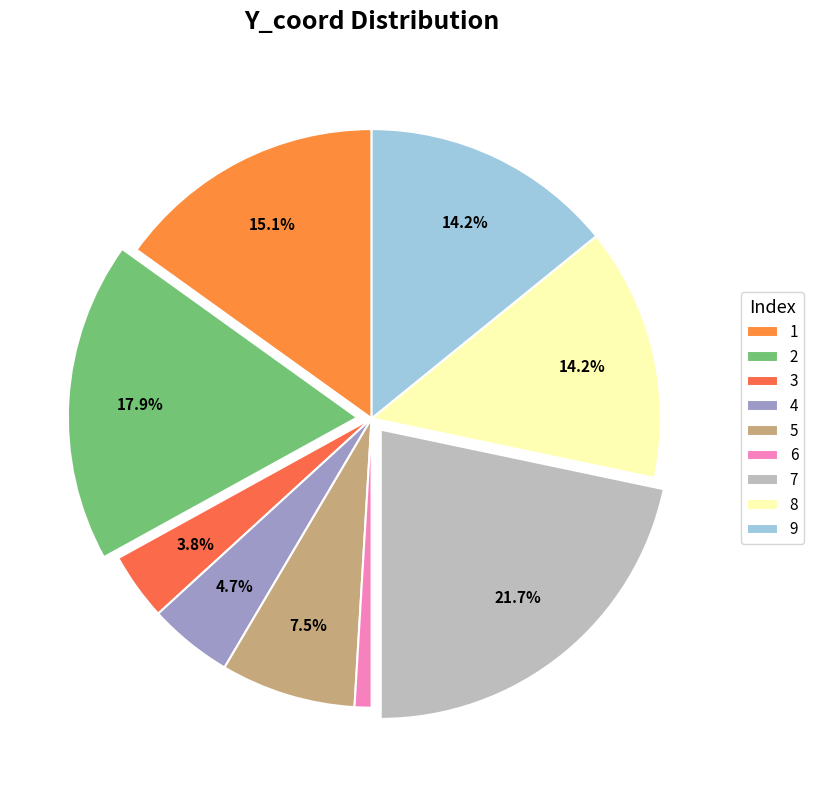

Does any single category account for the majority?

No